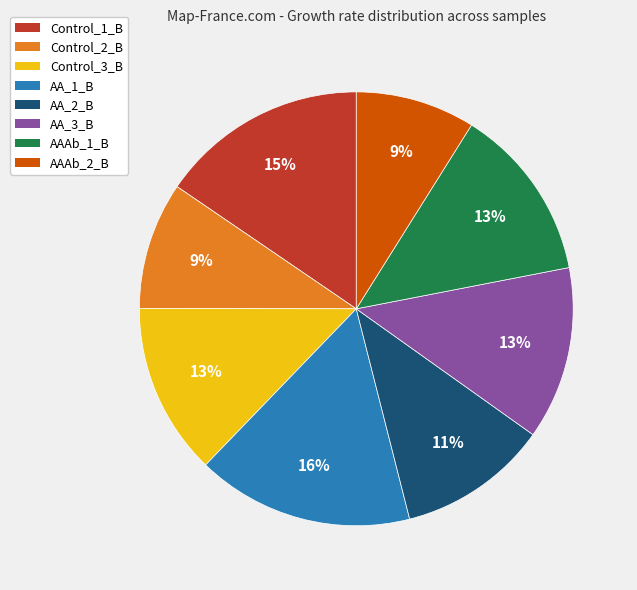

How many slices are in this pie chart?

8